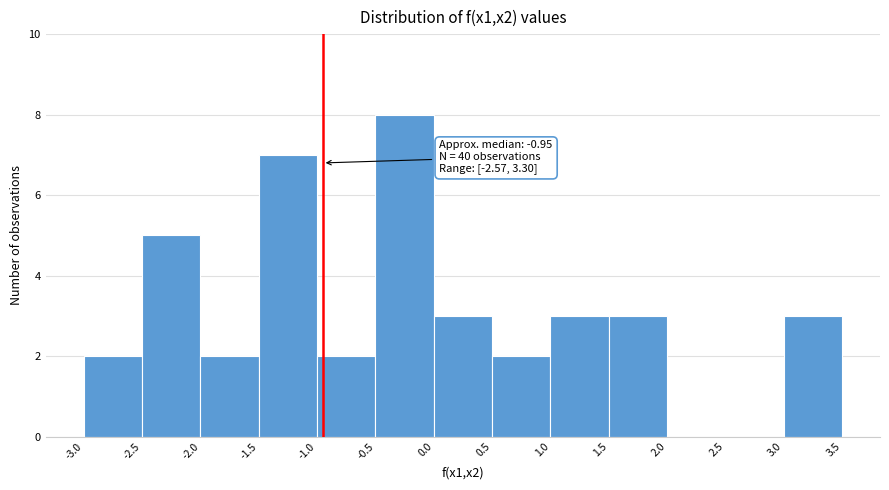

Over which range of the x-axis is the bar tallest?

-0.5 to 0.0